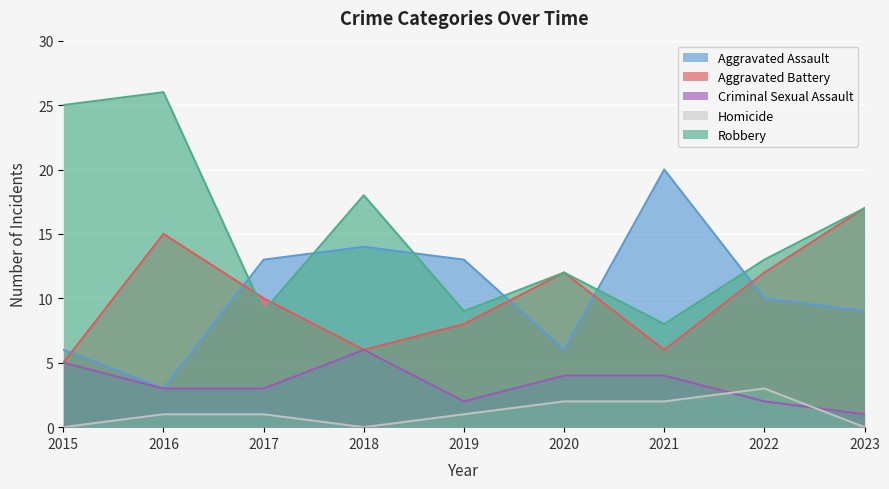

What is the value of the Robbery point at the 9th from the left?

17